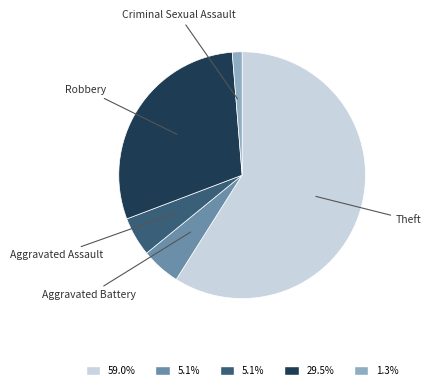

Is there a majority slice in this chart?

Yes